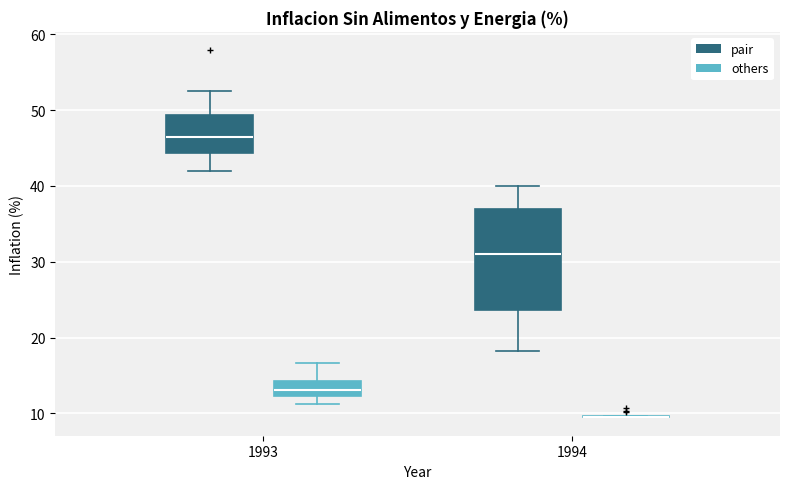

Reading left to right, transcribe this box plot: for each box, give where its median line is, the range the box spans, and where its two whiskers end, as read against the y-axis. The values are not printed on the chart, so give them approximately, as read against the axis.

1993 (pair): median 46, box 44 to 49, whiskers 42 to 53
1993 (others): median 13, box 12 to 14, whiskers 11 to 17
1994 (pair): median 31, box 24 to 37, whiskers 18 to 40
1994 (others): box collapsed to a line at 9, whiskers 9 to 10